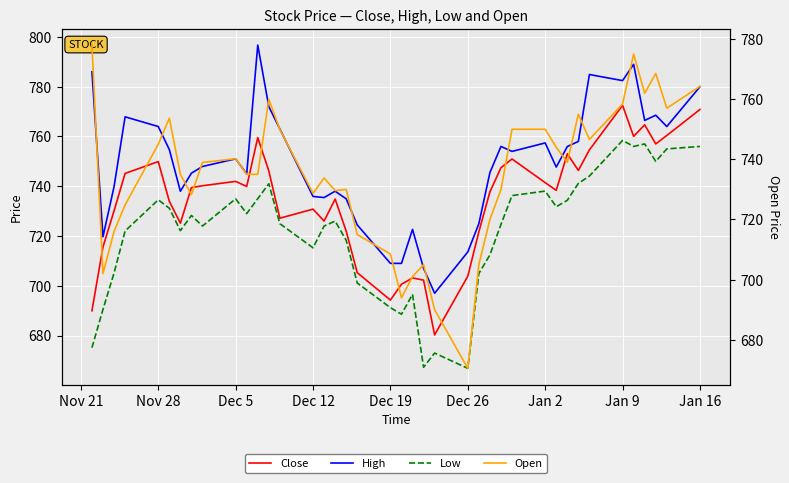

How many values in the High series exceed 751?

19